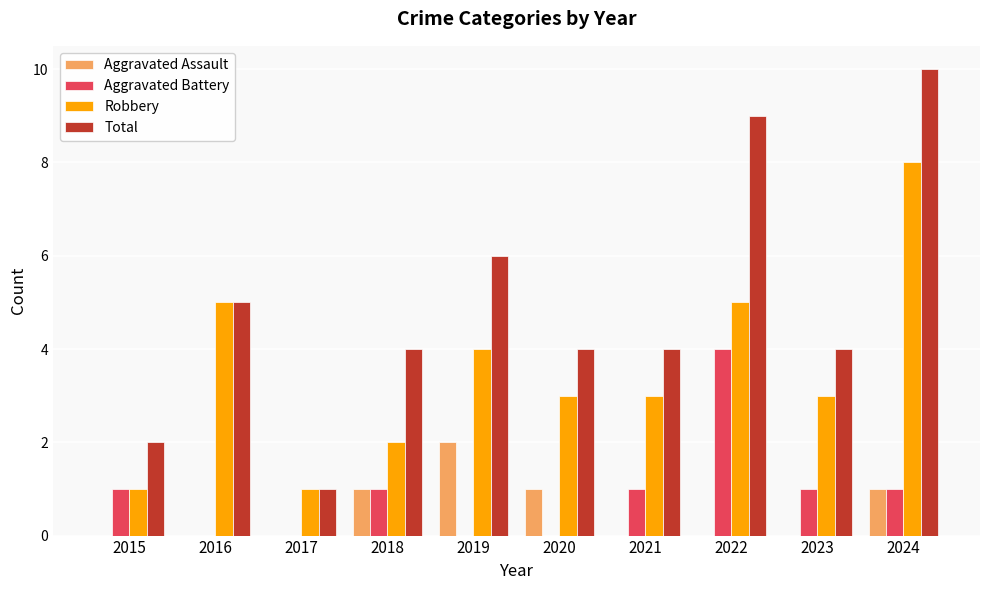

Which series changed the most between 2021 and 2024?

Total